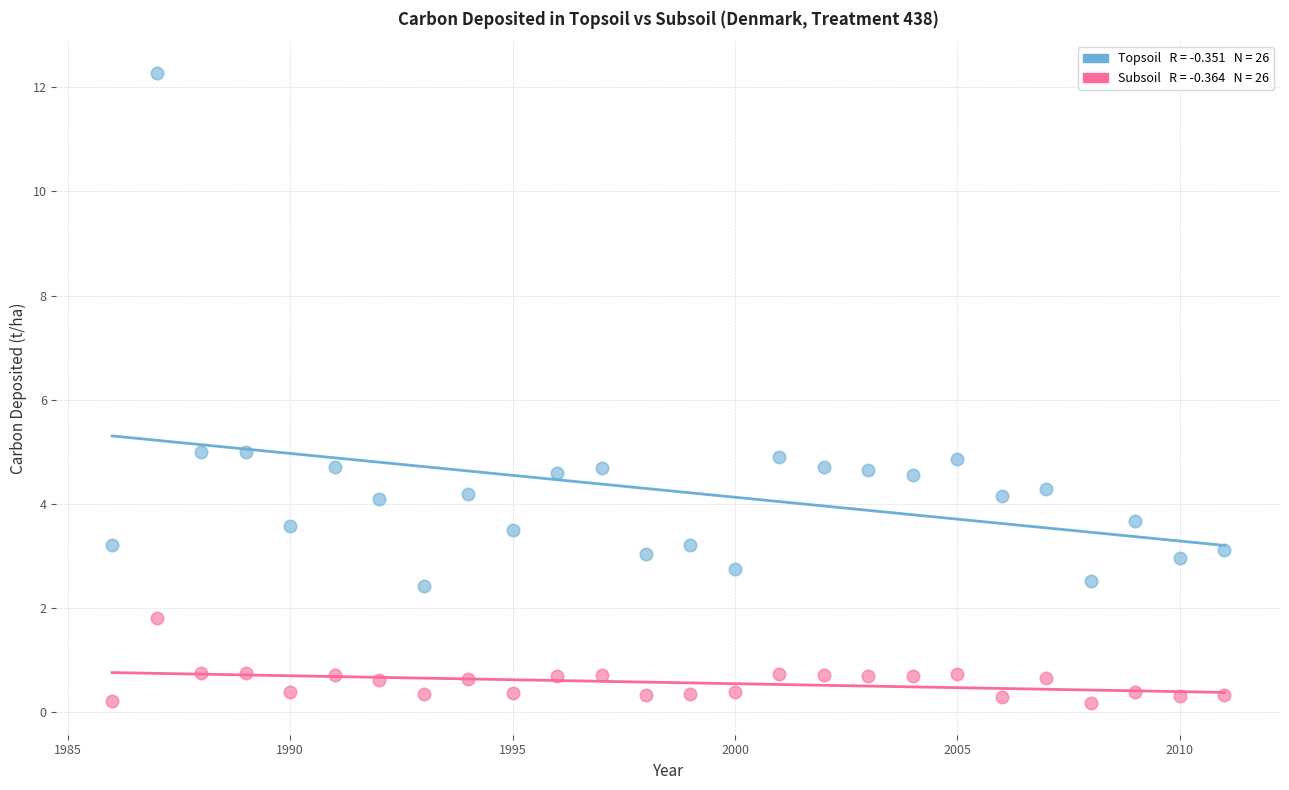

Across all data points, what is the range of X values (max minus min)?

25.0